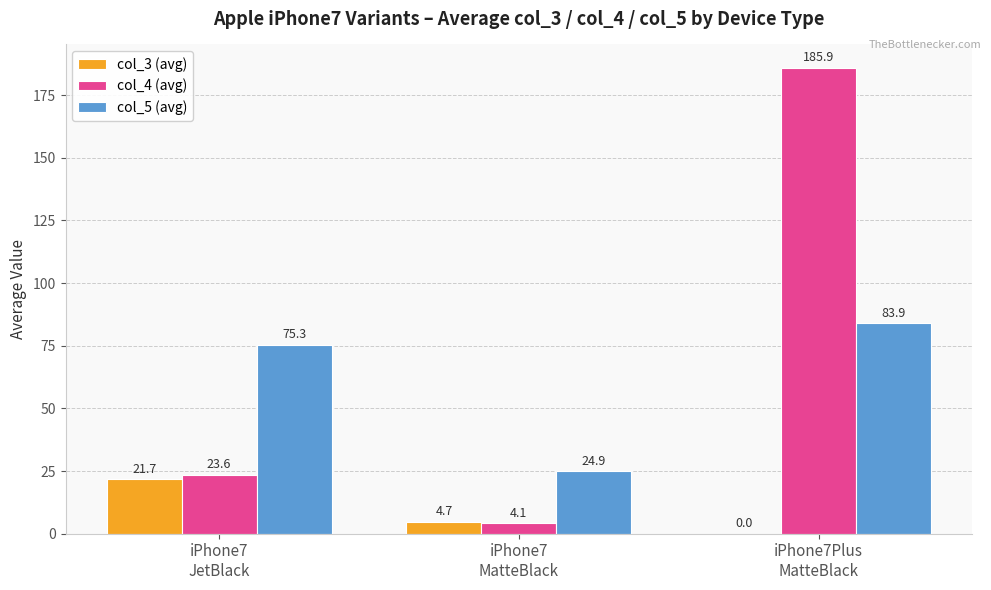

Are the bars grouped side by side (vs. stacked)?

Yes